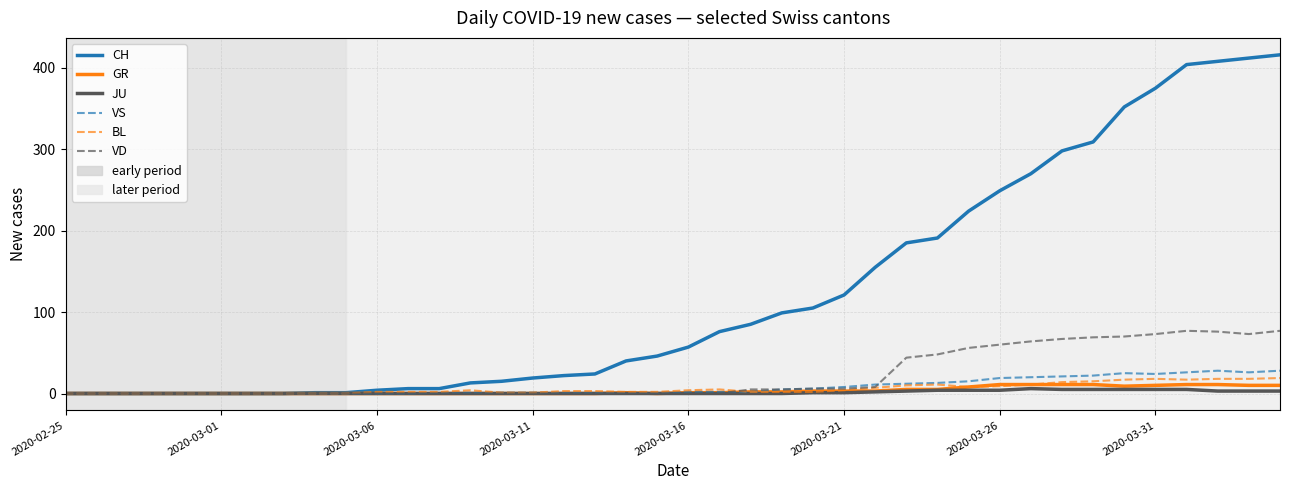

Which series has the largest total across all categories?

CH